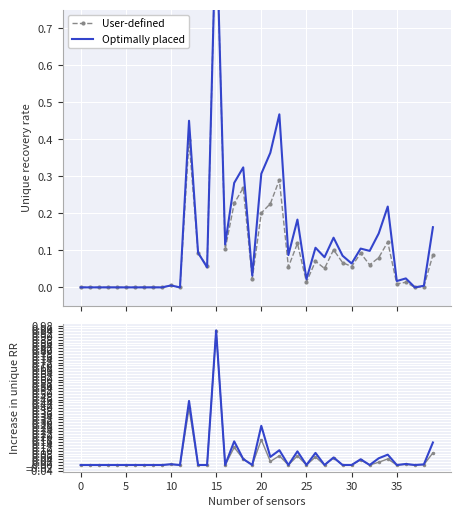

List the series in order of their overall mean, highest first.

Optimally placed, User-defined